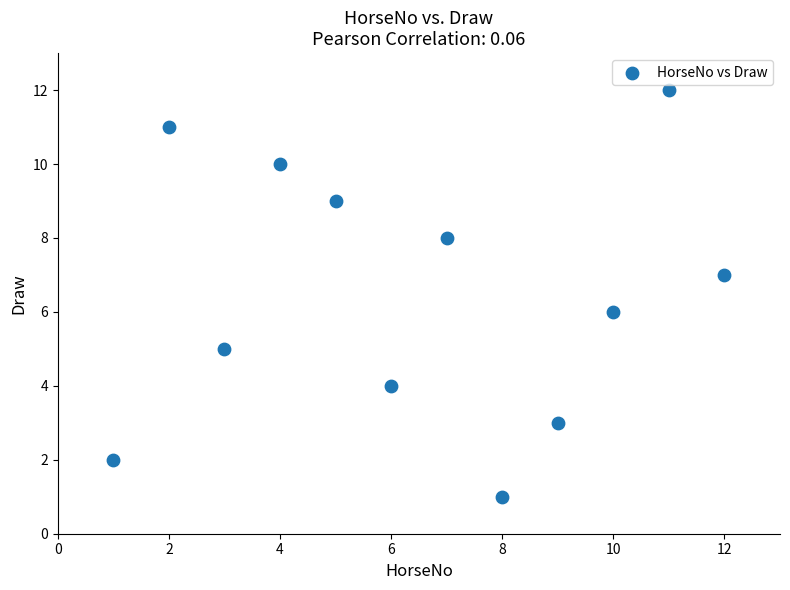

What is the range of X values (max minus min)?

11